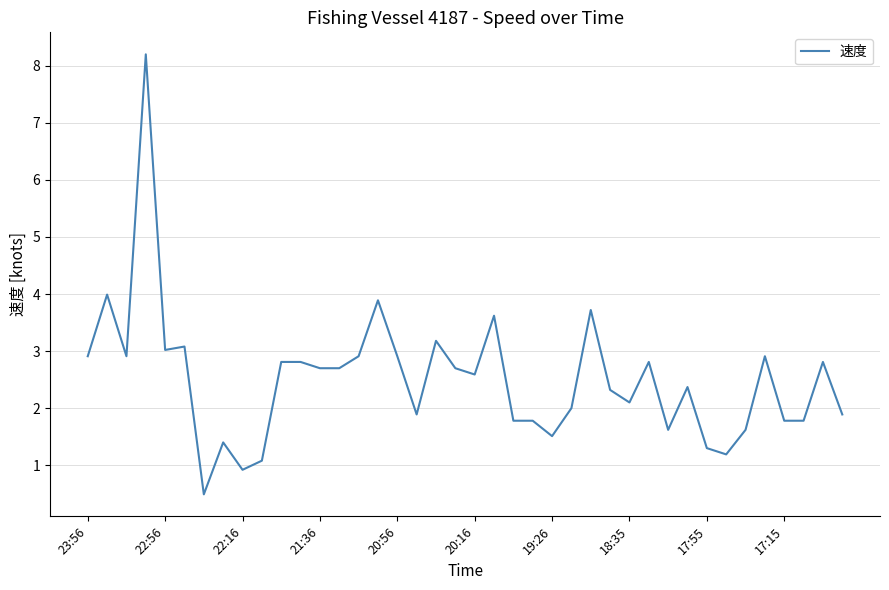

Is this an area chart (filled region under the line)?

No